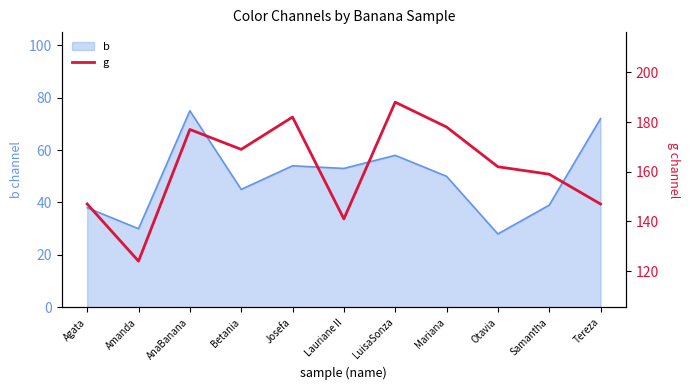

The chart shows a value of 269 at Otavia. True or false?

False